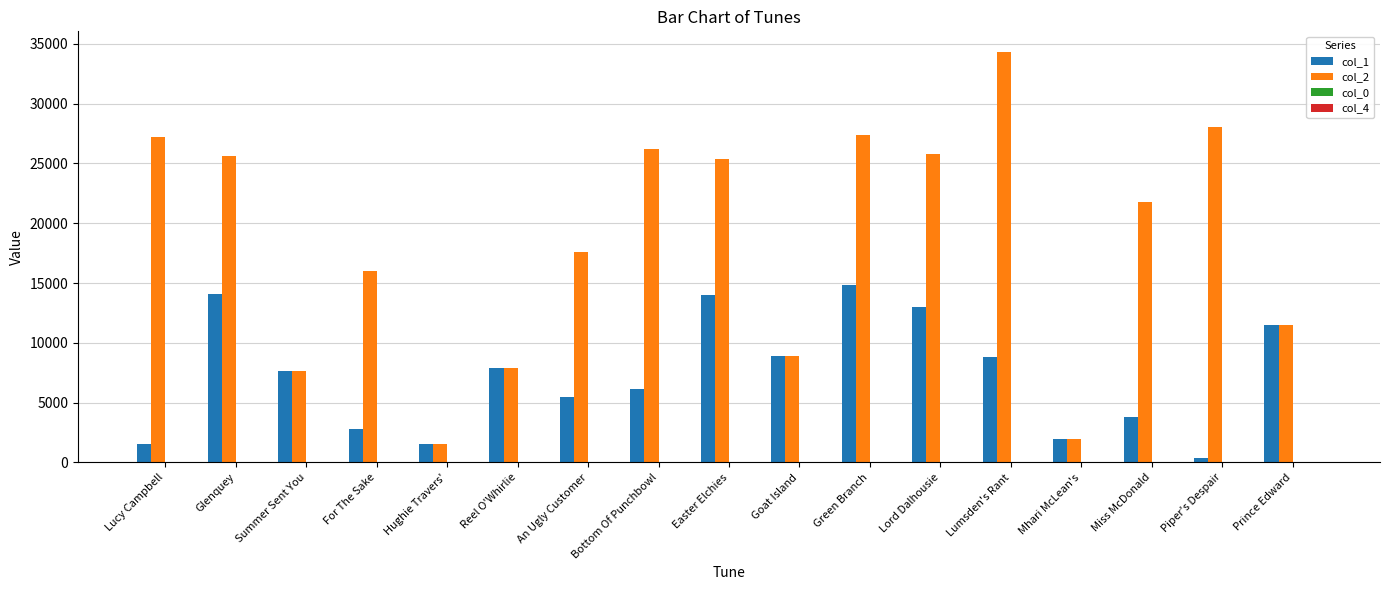

What is the sum of all col_1 values?

124366.0